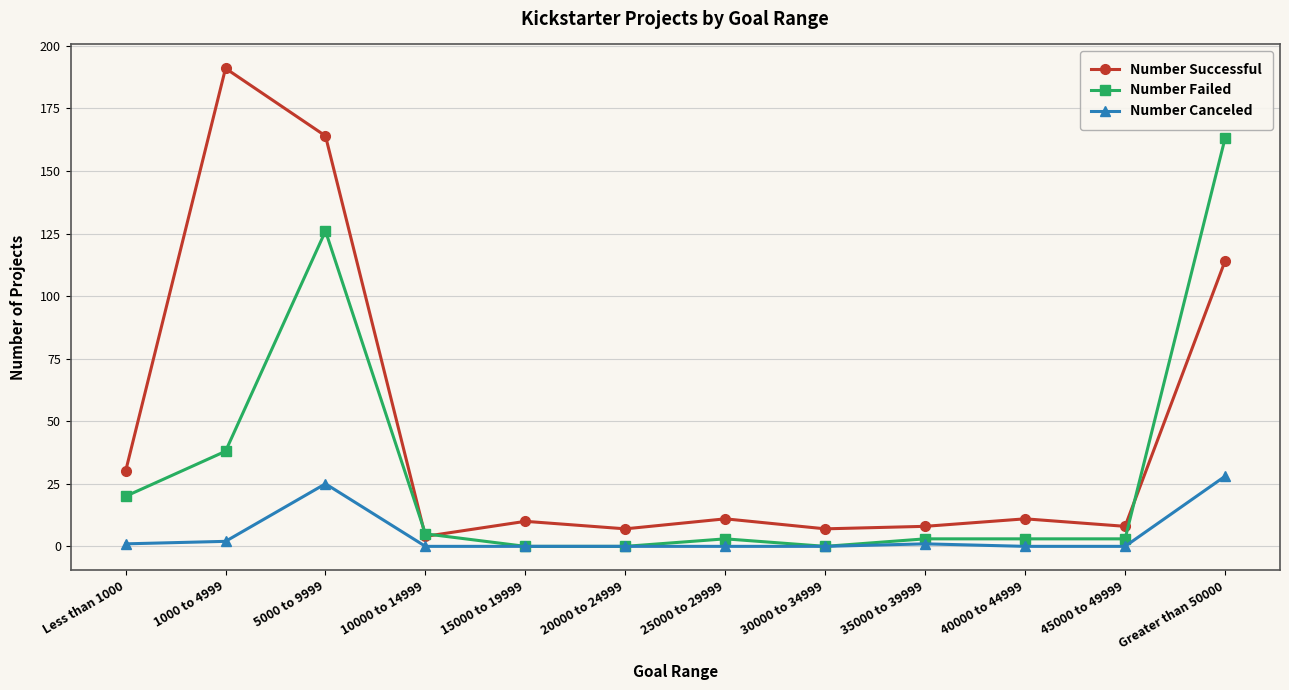

Where is the first local maximum for Number Successful?

1000 to 4999